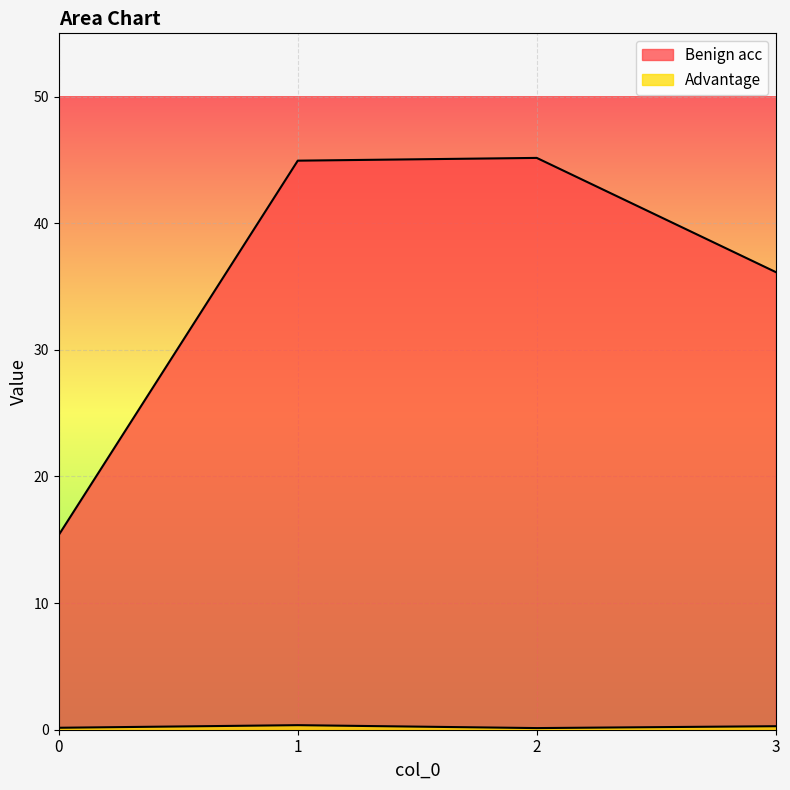

At which category does the chart reach its minimum across all series?

2